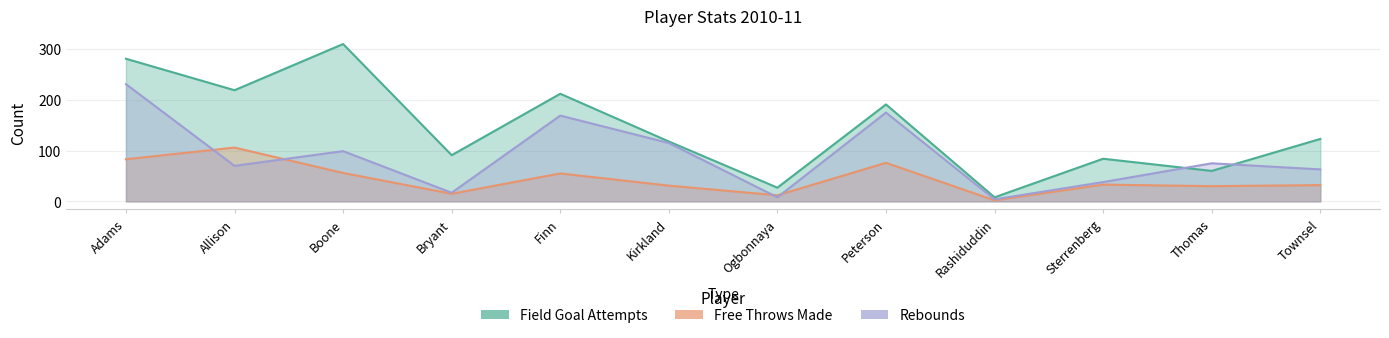

What position from the right is Kirkland?

7